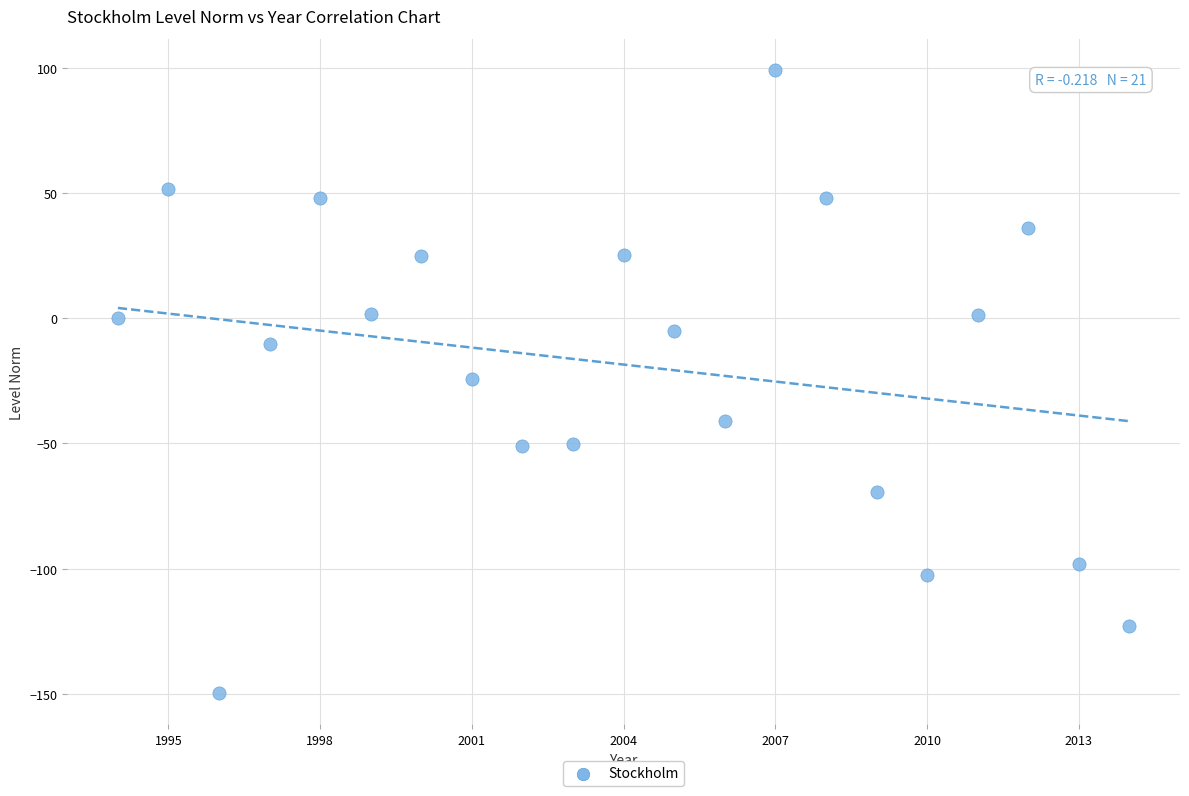

What is the range of X values (max minus min)?

20.0